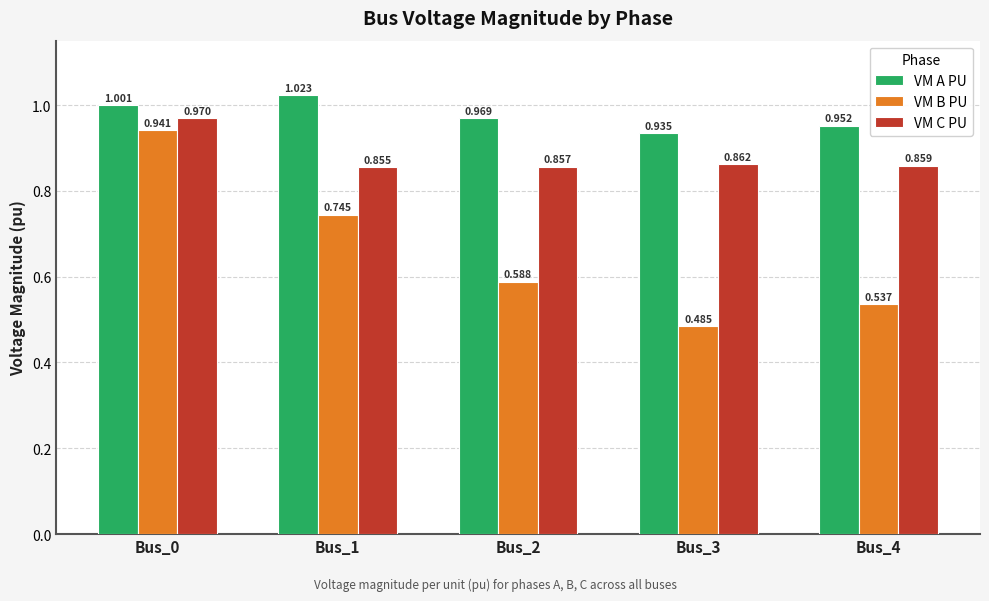

How many groups of bars are there?

5